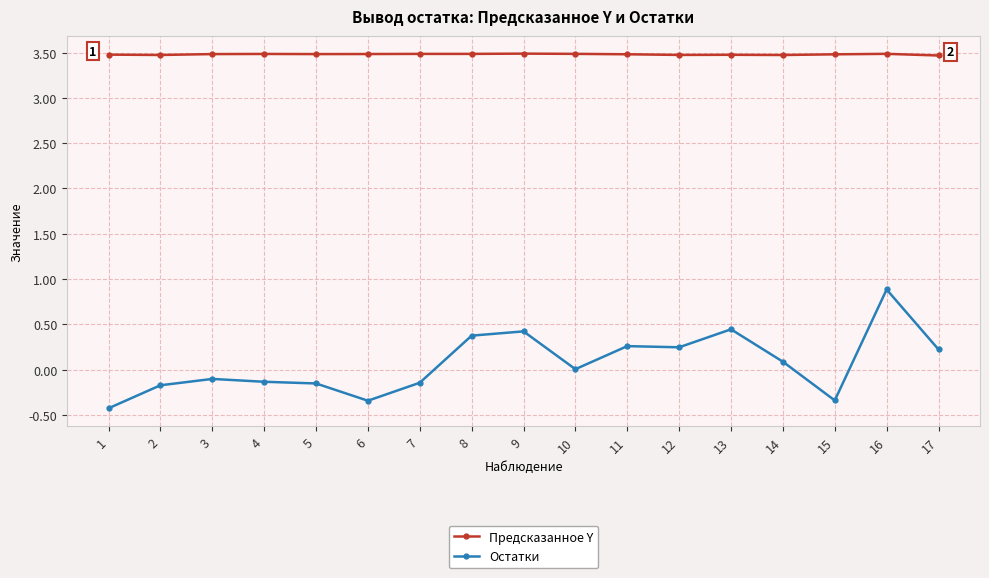

Is it true that Предсказанное Y equals 1.2 at 2?

False